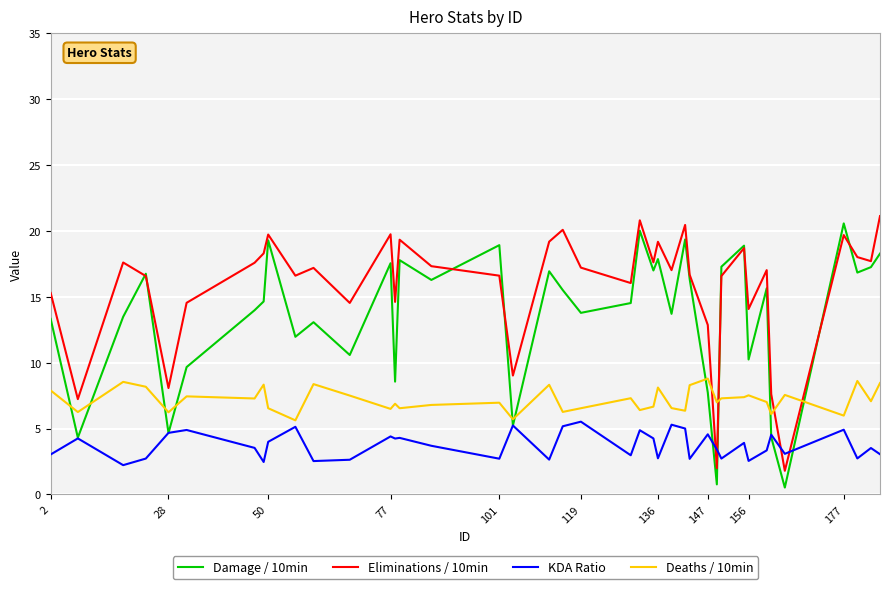

What is the minimum value shown in the chart?

0.5